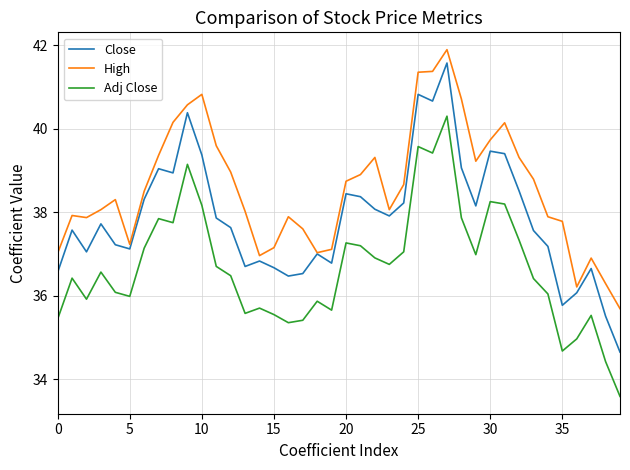

Which series has the largest range (max minus min)?

Close